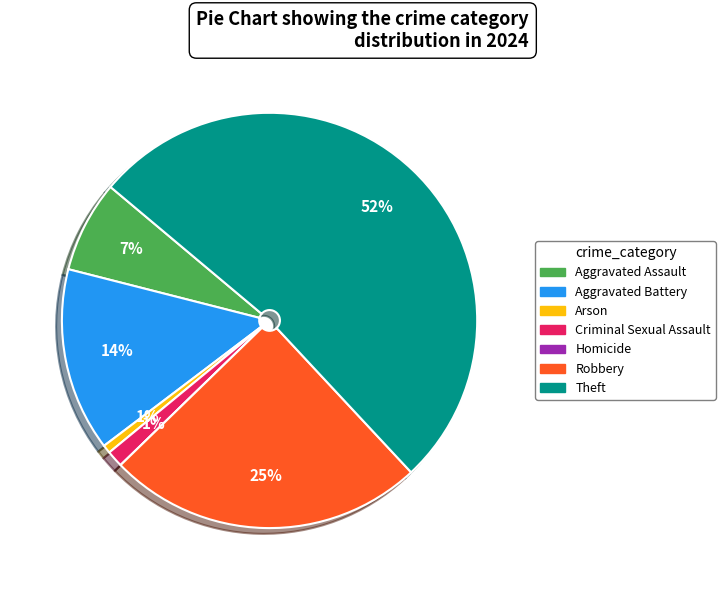

Combined, do Criminal Sexual Assault and Robbery account for over 50%?

No